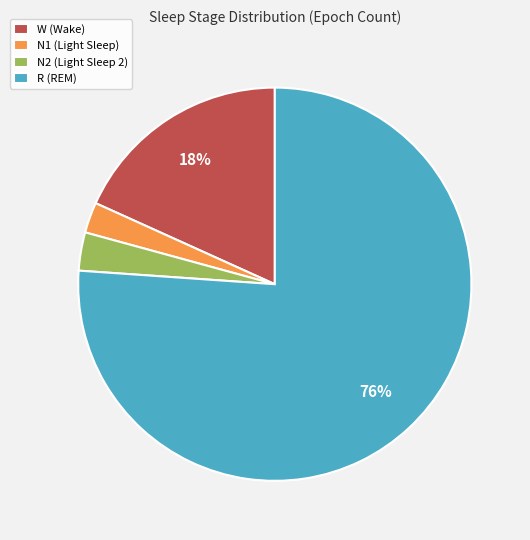

Between W (Wake) and N2 (Light Sleep 2), which is larger?

W (Wake)